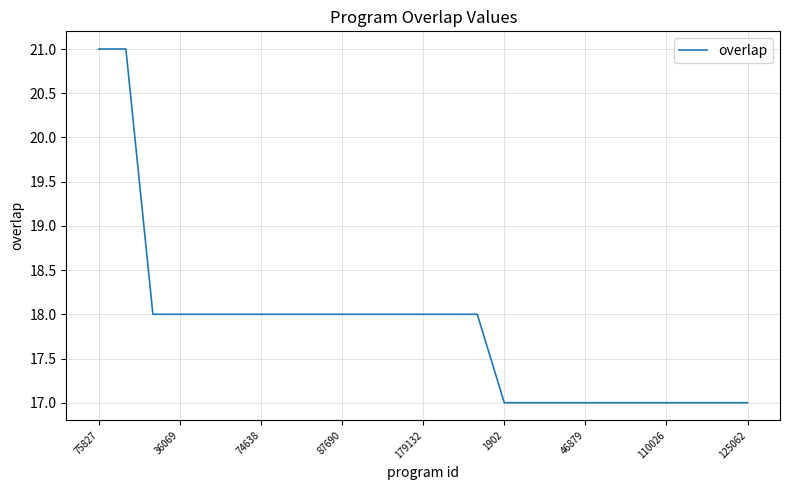

Does the chart have visible grid lines?

Yes